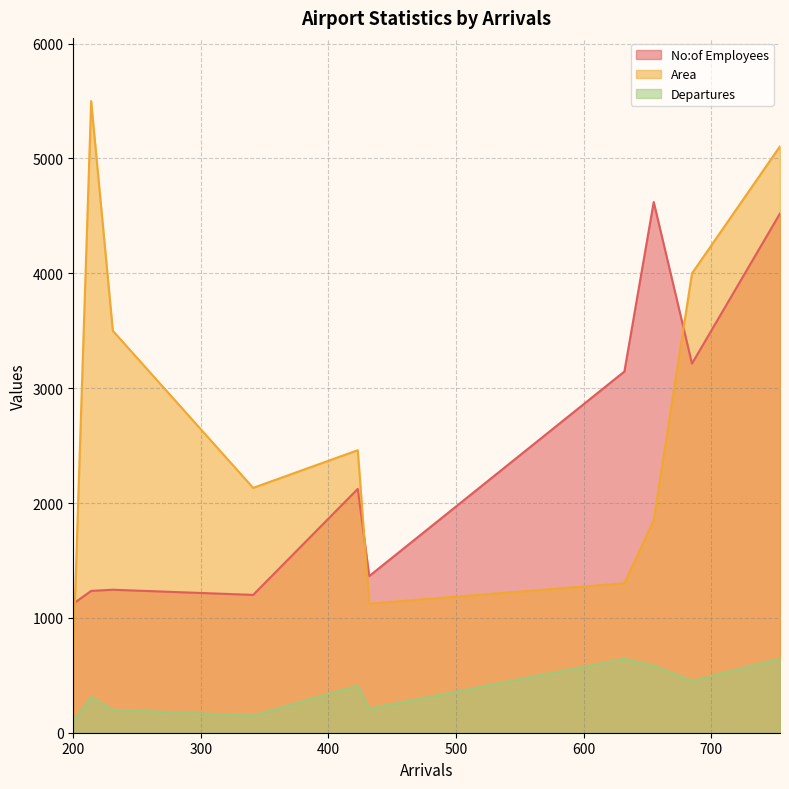

The Departures series shows 127 at 685. True or false?

False